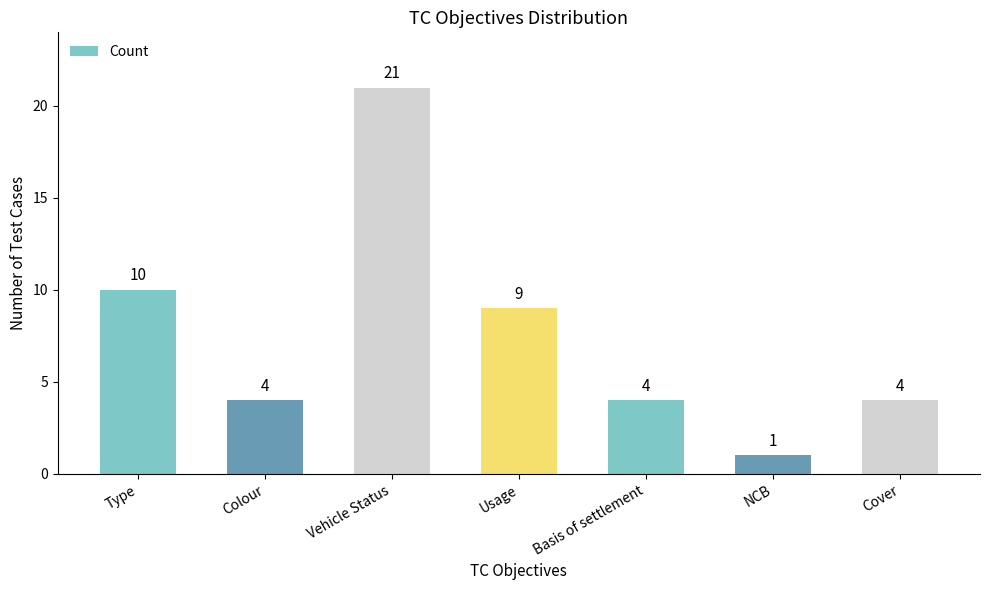

Are the bars grouped side by side (vs. stacked)?

No